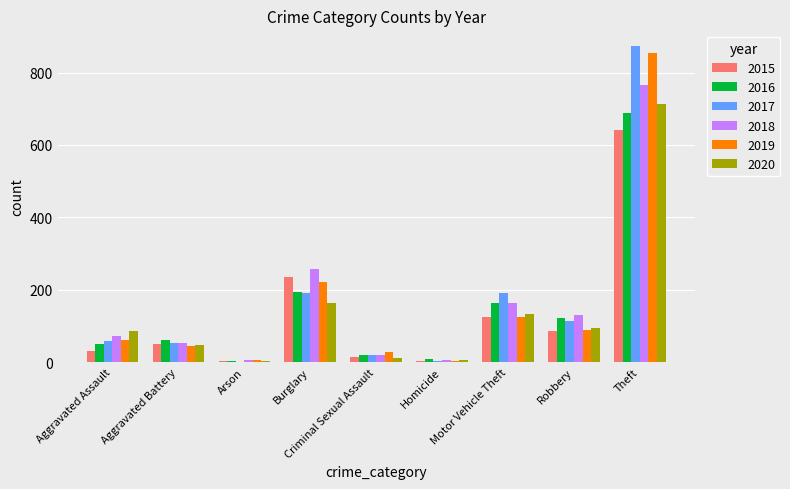

What is the average value of the 2017 series?

167